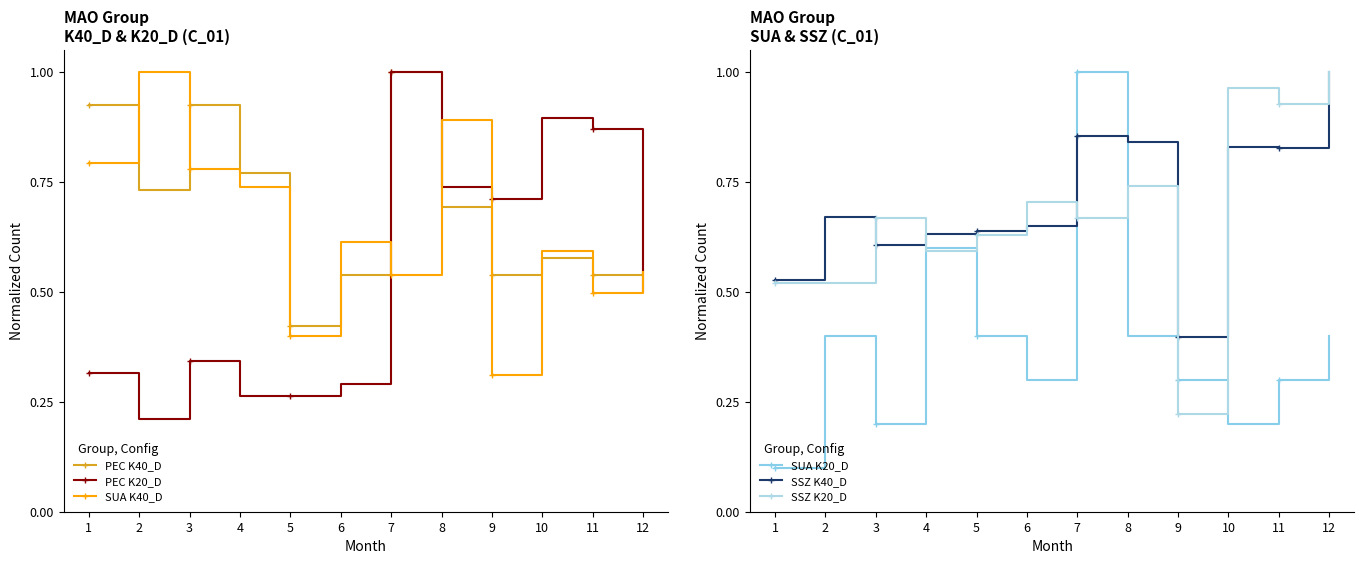

What is the maximum value for PEC K40_D?

1.0